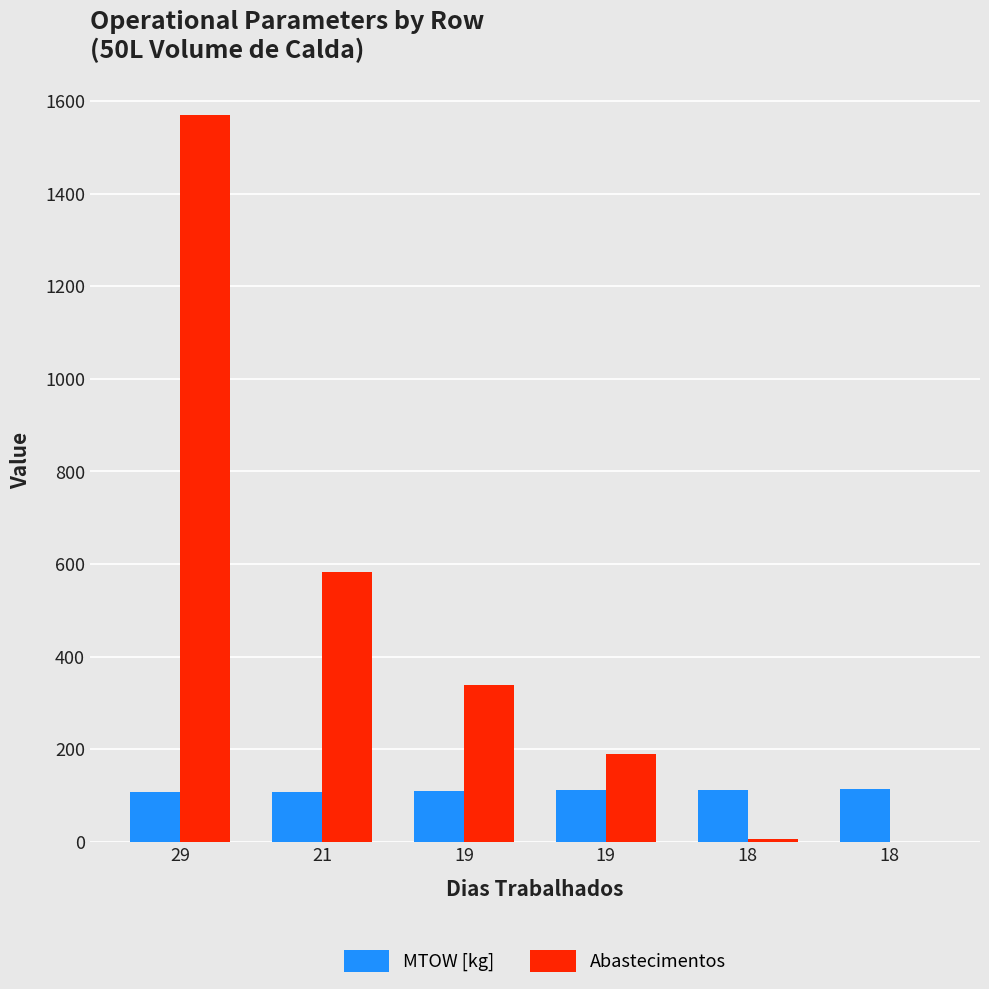

The value of Abastecimentos at 18 is 2.2. True or false?

False